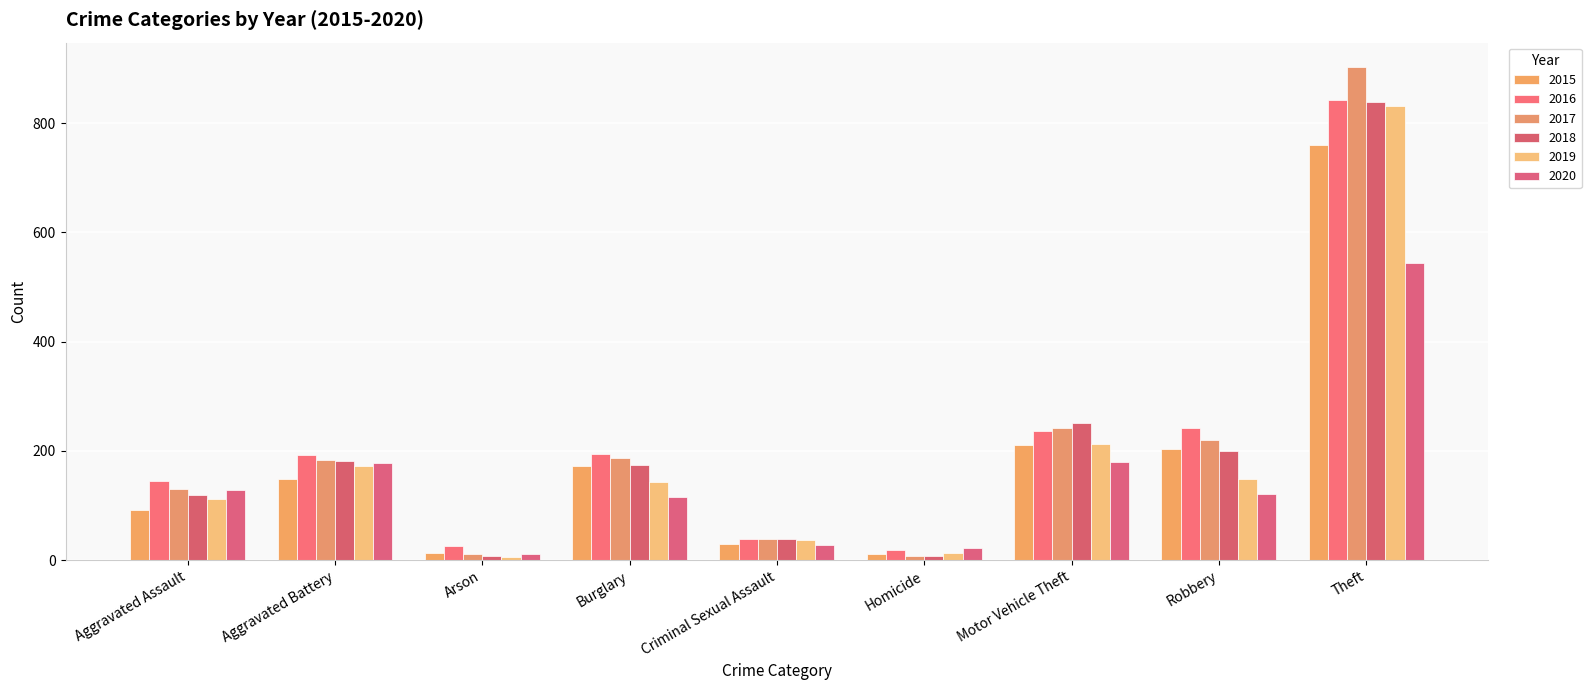

How many data points does each series have?

9